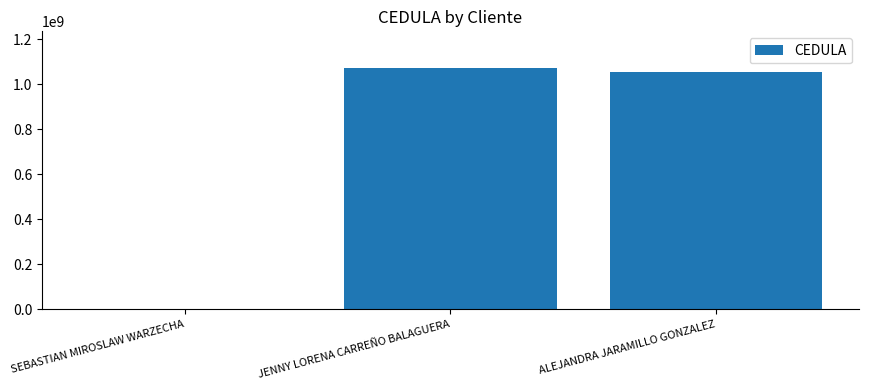

The chart shows a value of 824025 at SEBASTIAN MIROSLAW WARZECHA. True or false?

True